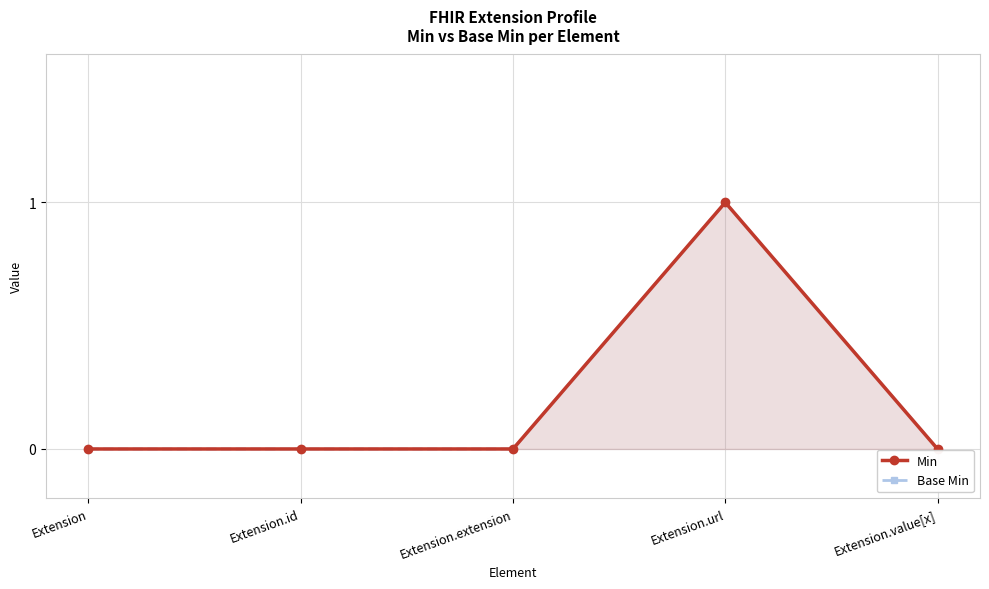

The Base Min series shows 1 at Extension.url. True or false?

True